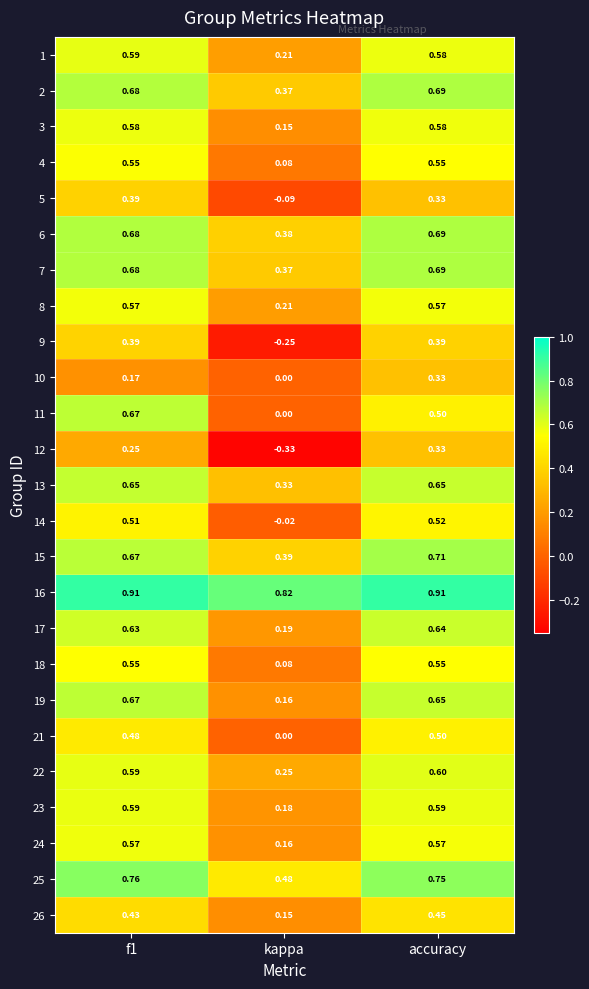

At which category does the chart reach its minimum across all series?

kappa